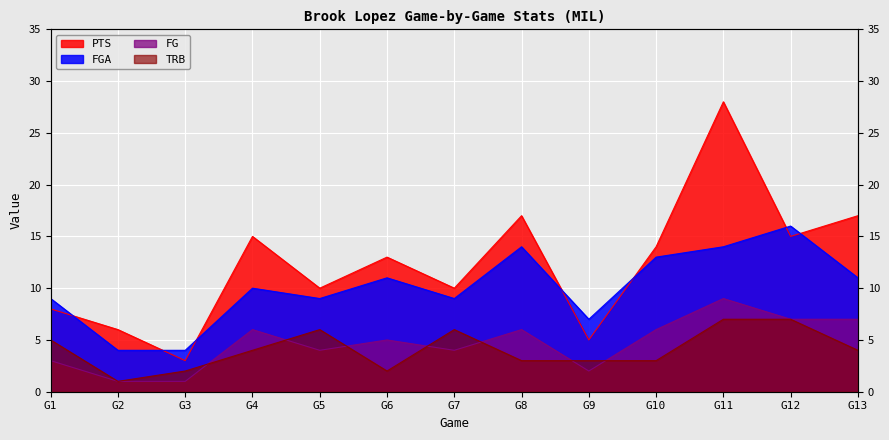

At which label is TRB closest to 4?

G4